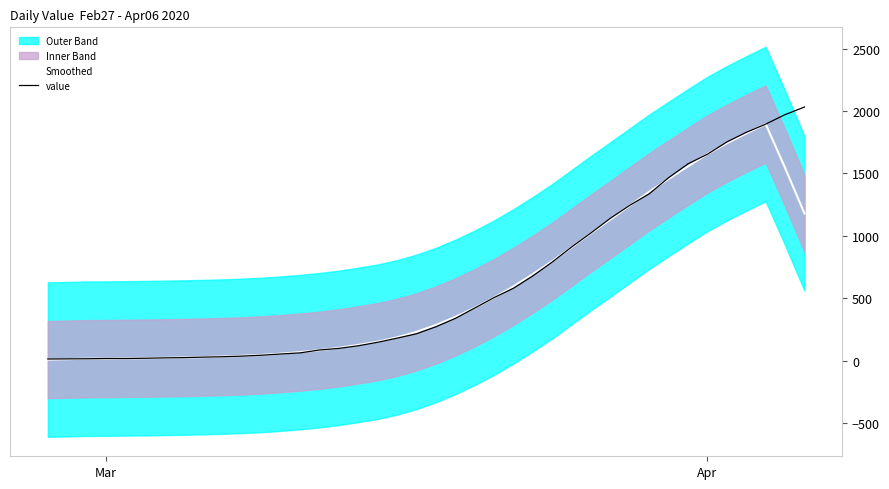

Which series has the largest total across all categories?

value